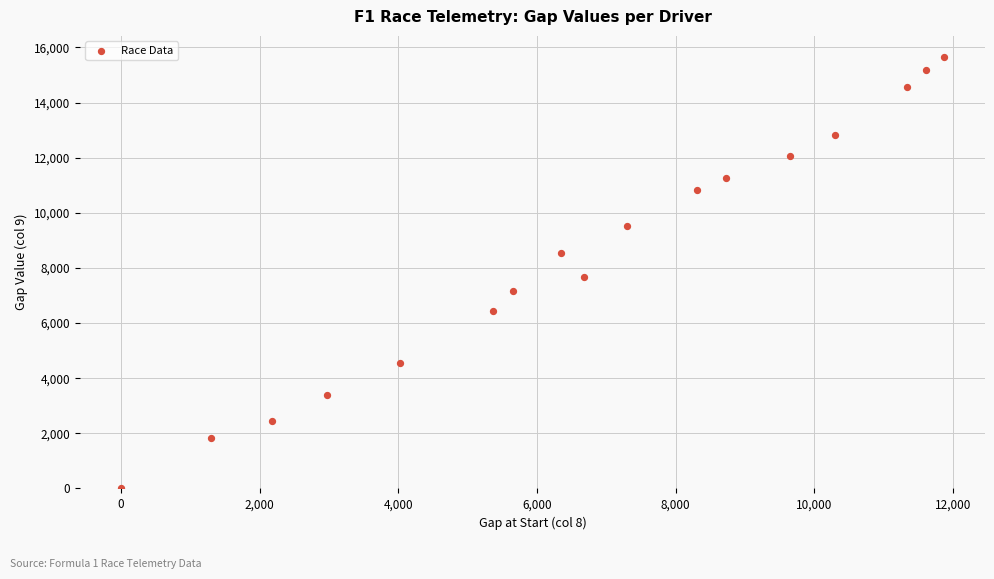

What is the range of X values (max minus min)?

11866